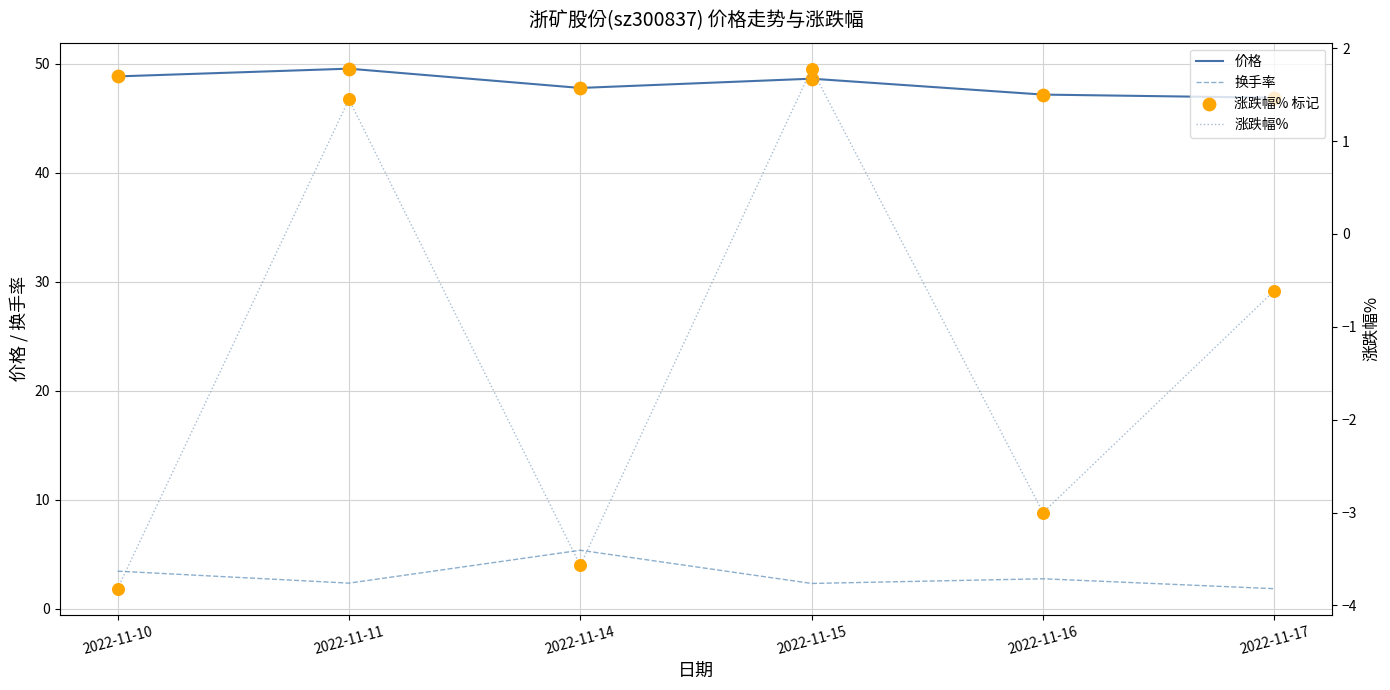

What are all the series names shown in the legend?

价格, 换手率, 涨跌幅% 标记, 涨跌幅%, 涨跌幅%点